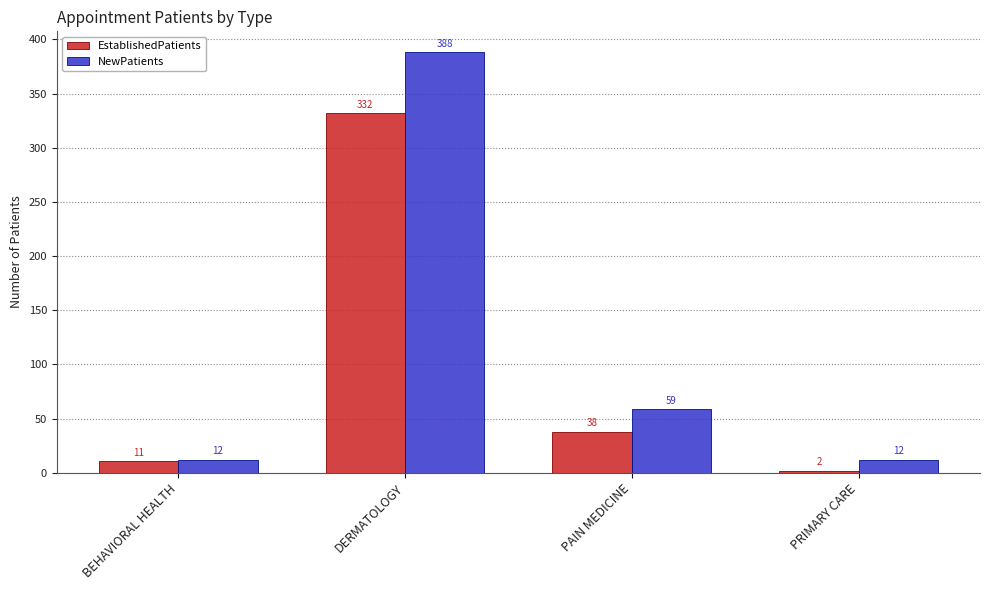

Where is EstablishedPatients nearest to the value 167?

PAIN MEDICINE